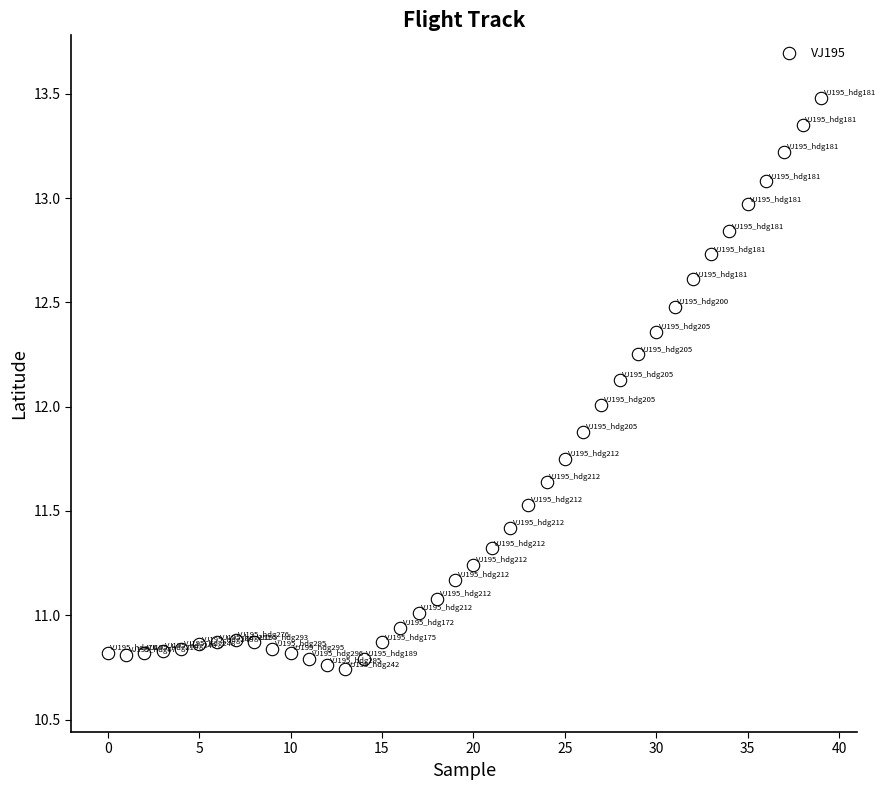

What is the range of Y values (max minus min)?

2.7